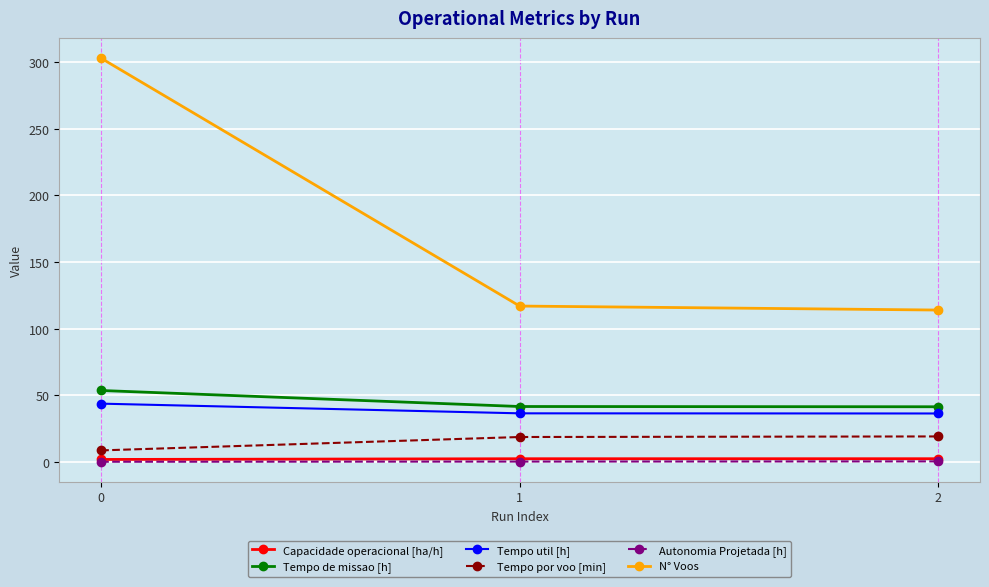

What is the average value of the Tempo util [h] series?

38.9